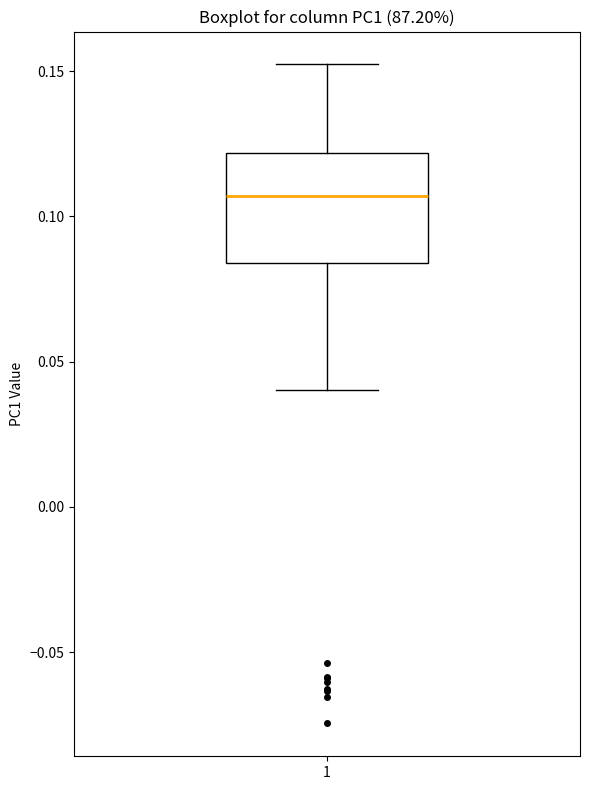

Transcribe this box plot: give where the median line is, the range the box spans, and where the two whiskers end, as read against the y-axis. The values are not printed on the chart, so give them approximately, as read against the axis.

median 0.105, box 0.085 to 0.120, whiskers 0.040 to 0.150